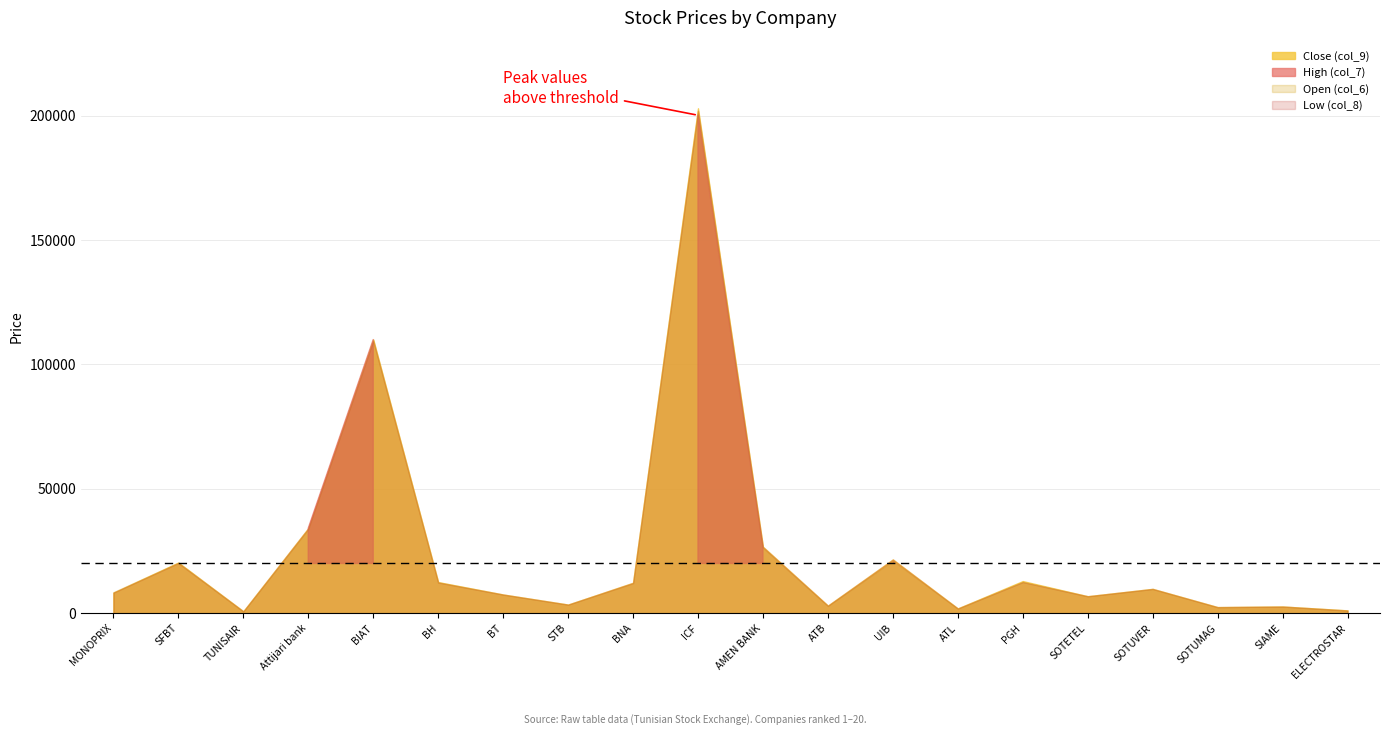

What is the total value across all series at BIAT?

439500